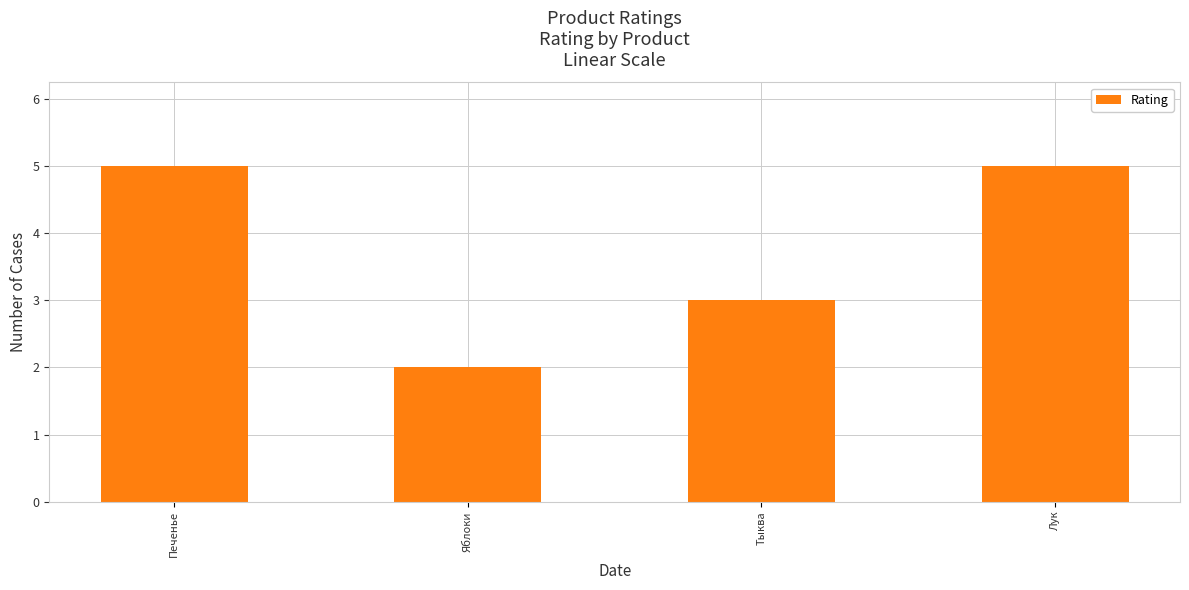

Reading left to right, list all the values displayed in this chart.

5	2	3	5